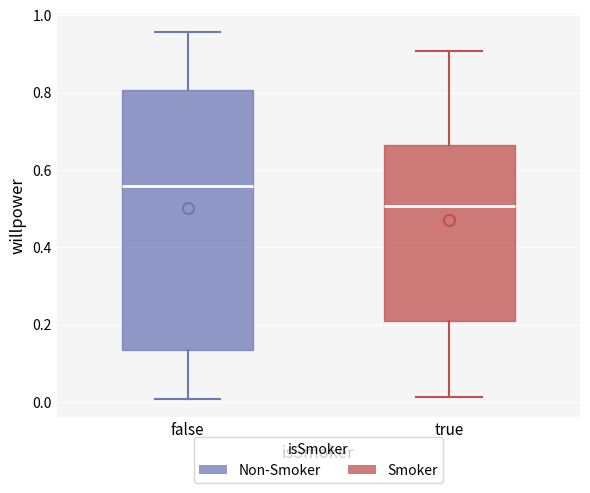

Where is the upper edge of the box for true on the y-axis? The values are not printed on the chart, so give them approximately, as read against the axis.

0.66